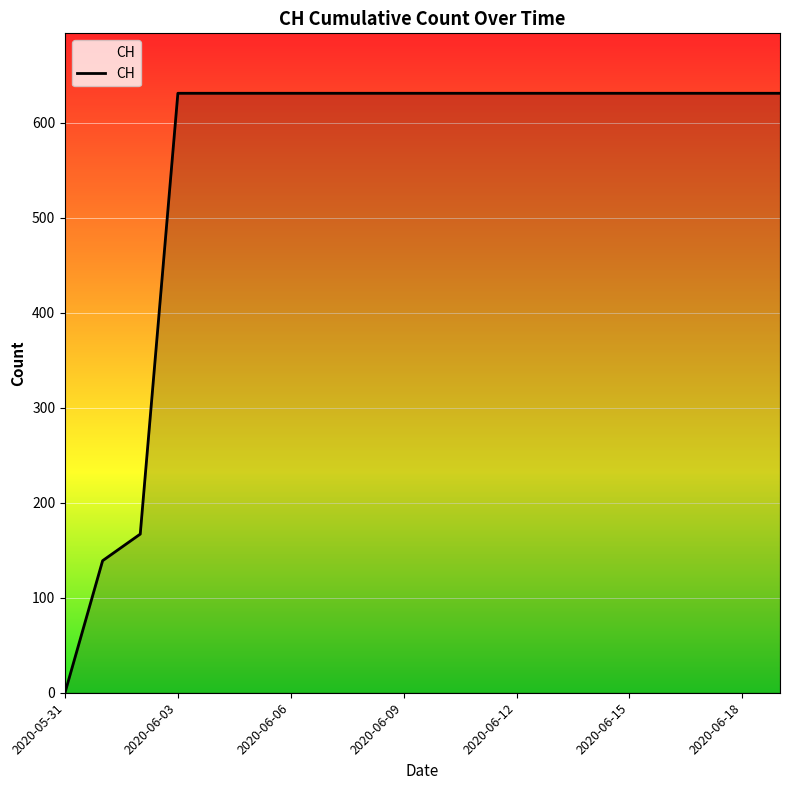

Reading left to right, list all the values displayed in this chart.

0	139	167	631	631	631	631	631	631	631	631	631	631	631	631	631	631	631	631	631